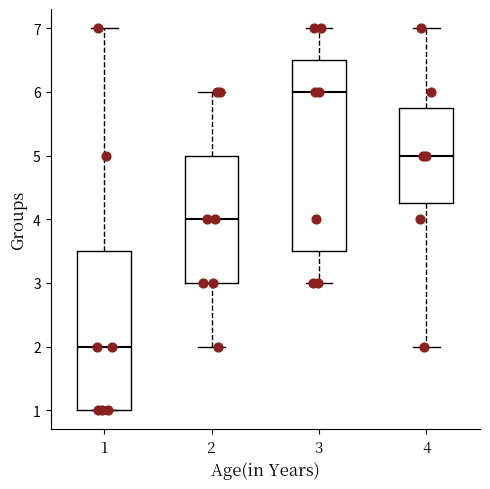

Where does the median line of the box at x = 2 sit on the y-axis? The values are not printed on the chart, so give them approximately, as read against the axis.

4.0